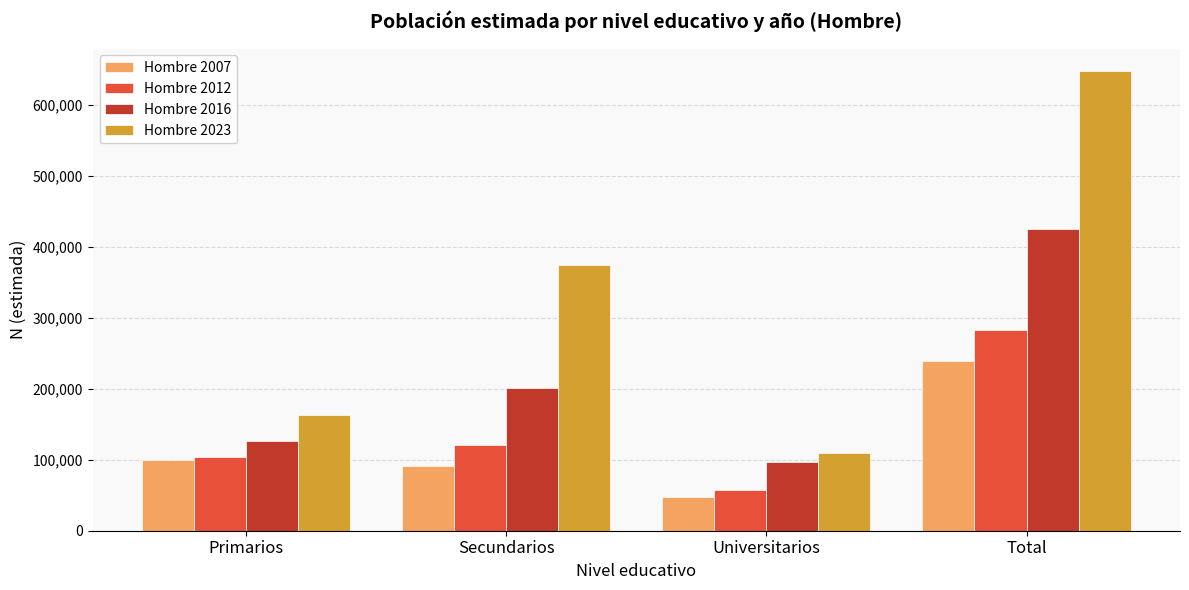

Which category has the highest value across all series?

Total